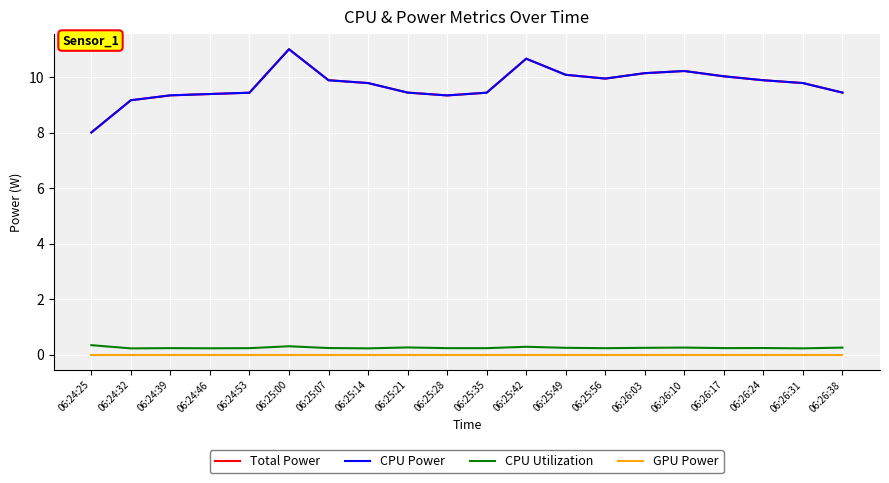

How many lines are shown in the chart?

4